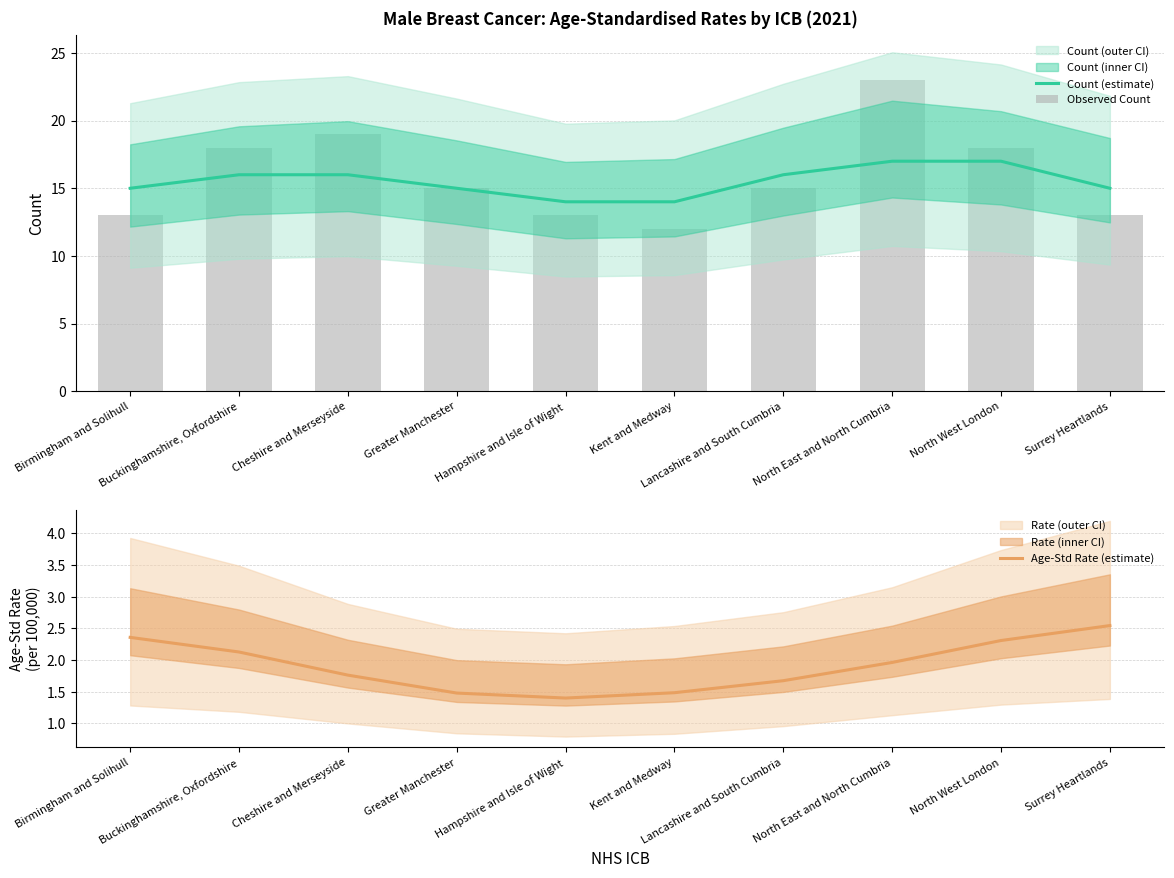

The Age-Std Rate (estimate) series shows 1.9 at Kent and Medway. True or false?

False